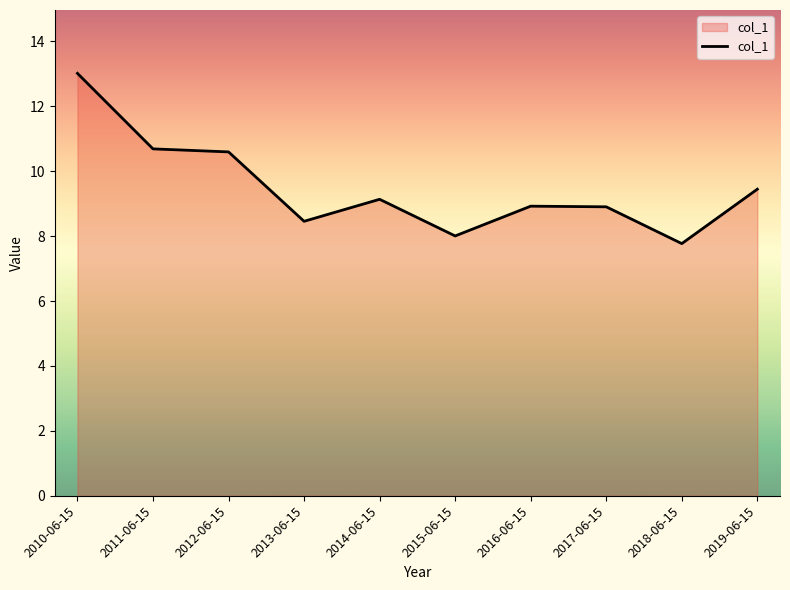

Does the chart have visible grid lines?

No